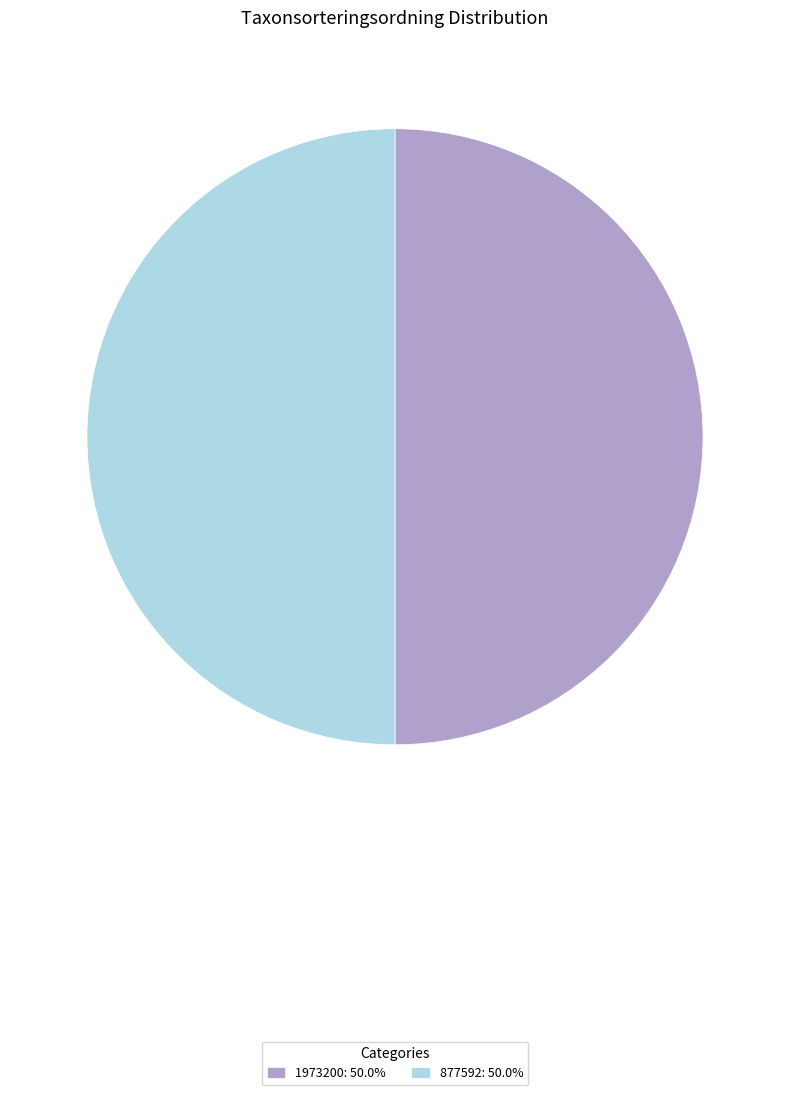

Do 1973200: 50.0% and 877592: 50.0% together represent more than half of the pie?

Yes